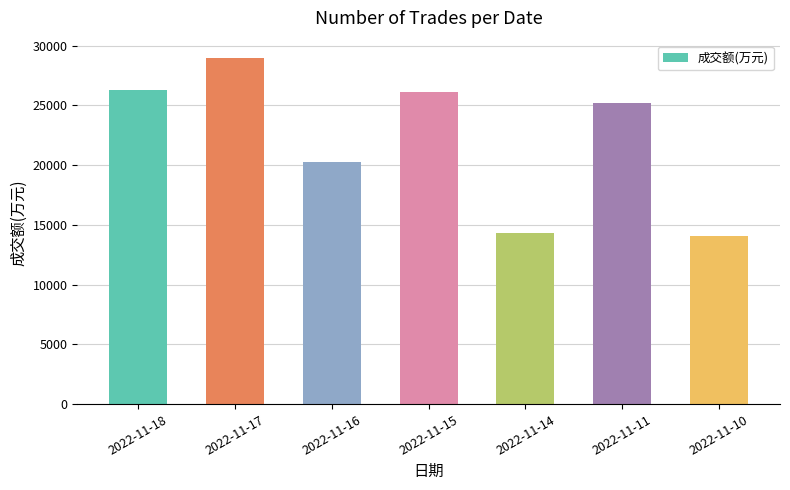

At which category does the chart reach its minimum across all series?

2022-11-10